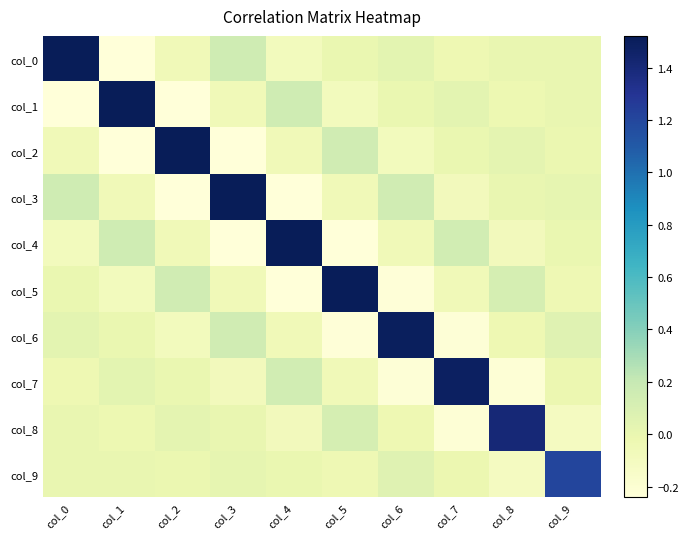

What is the minimum value shown in the chart?

-0.2